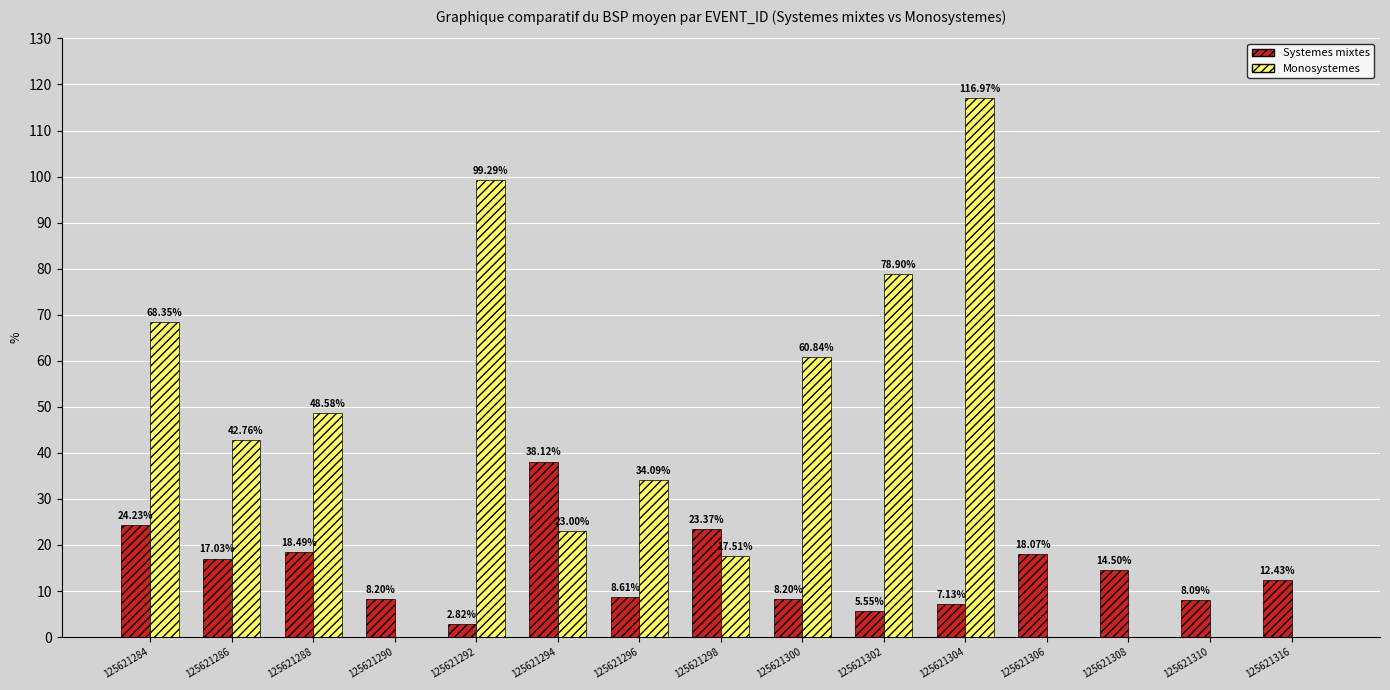

At which category is the sum across all series the highest?

125621304